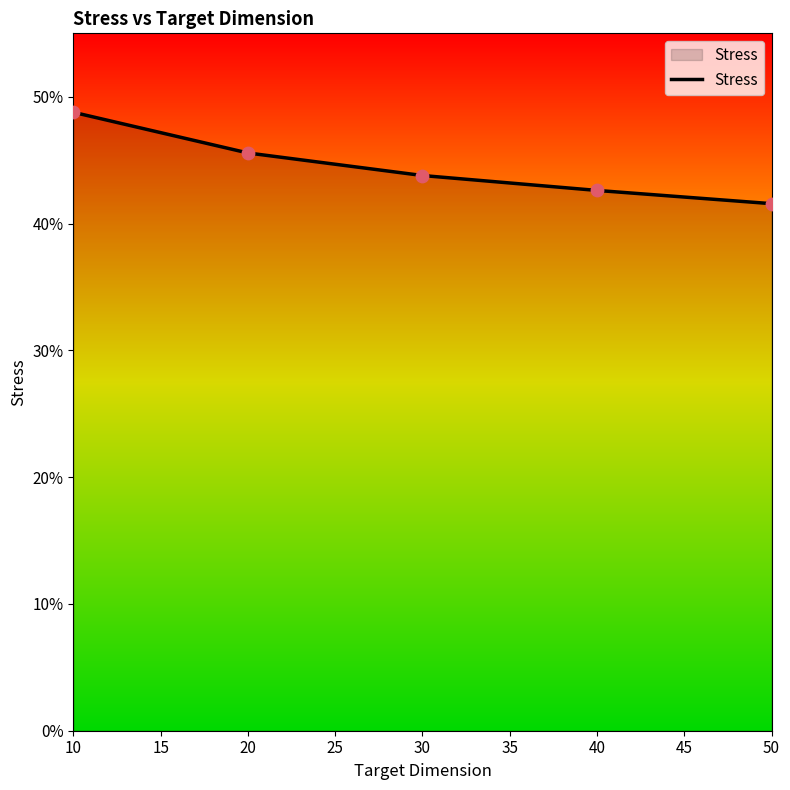

Which has a higher value, 30 or 10?

10